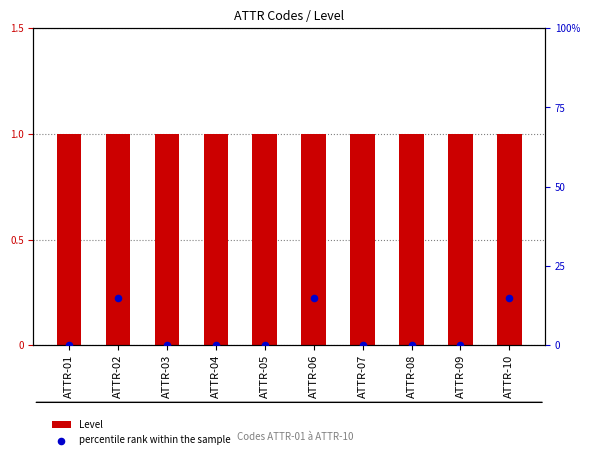

At how many categories does at least one series exceed 0?

10